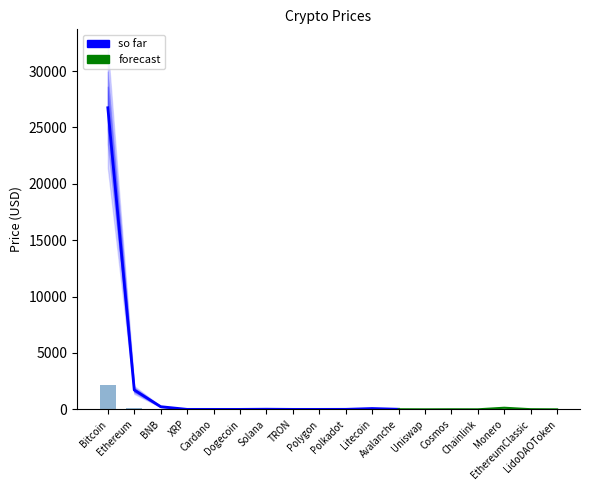

What is the change in value from TRON to Litecoin?

+76.1